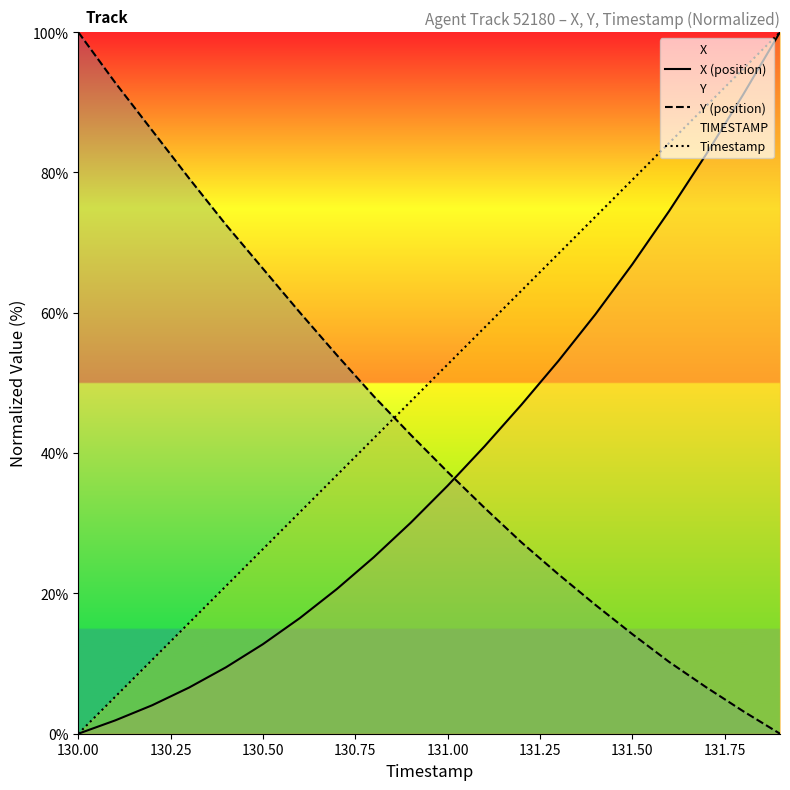

Which series has the largest total across all categories?

Timestamp